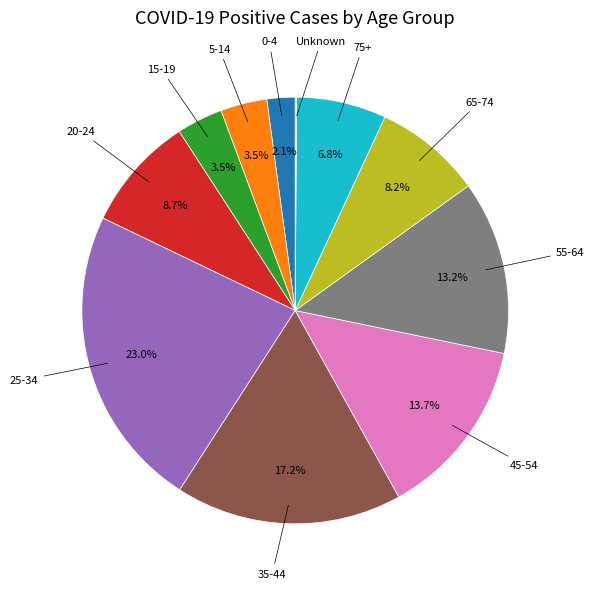

Does any single category account for the majority?

No